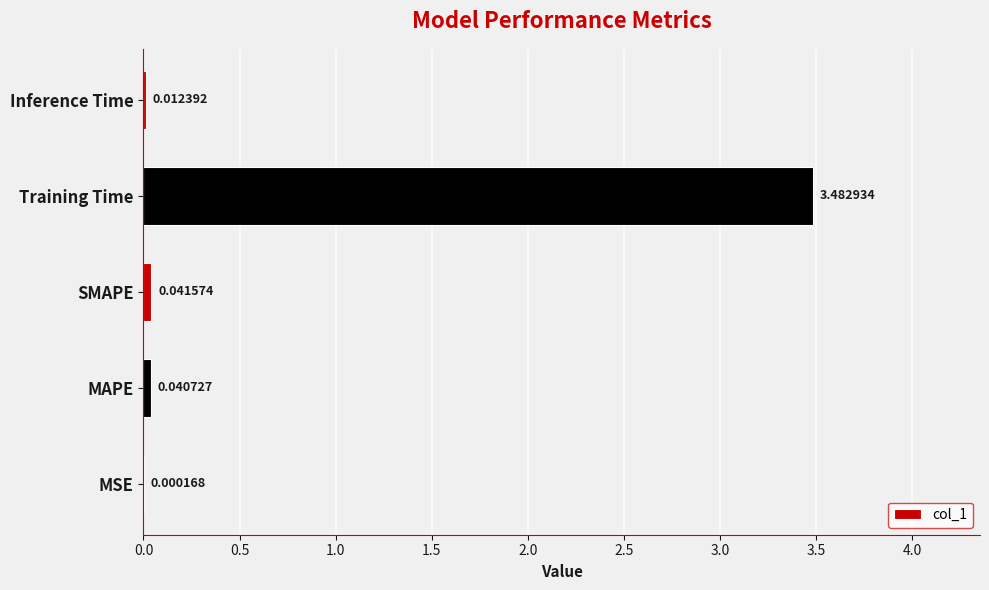

At which label is the value closest to 1?

SMAPE